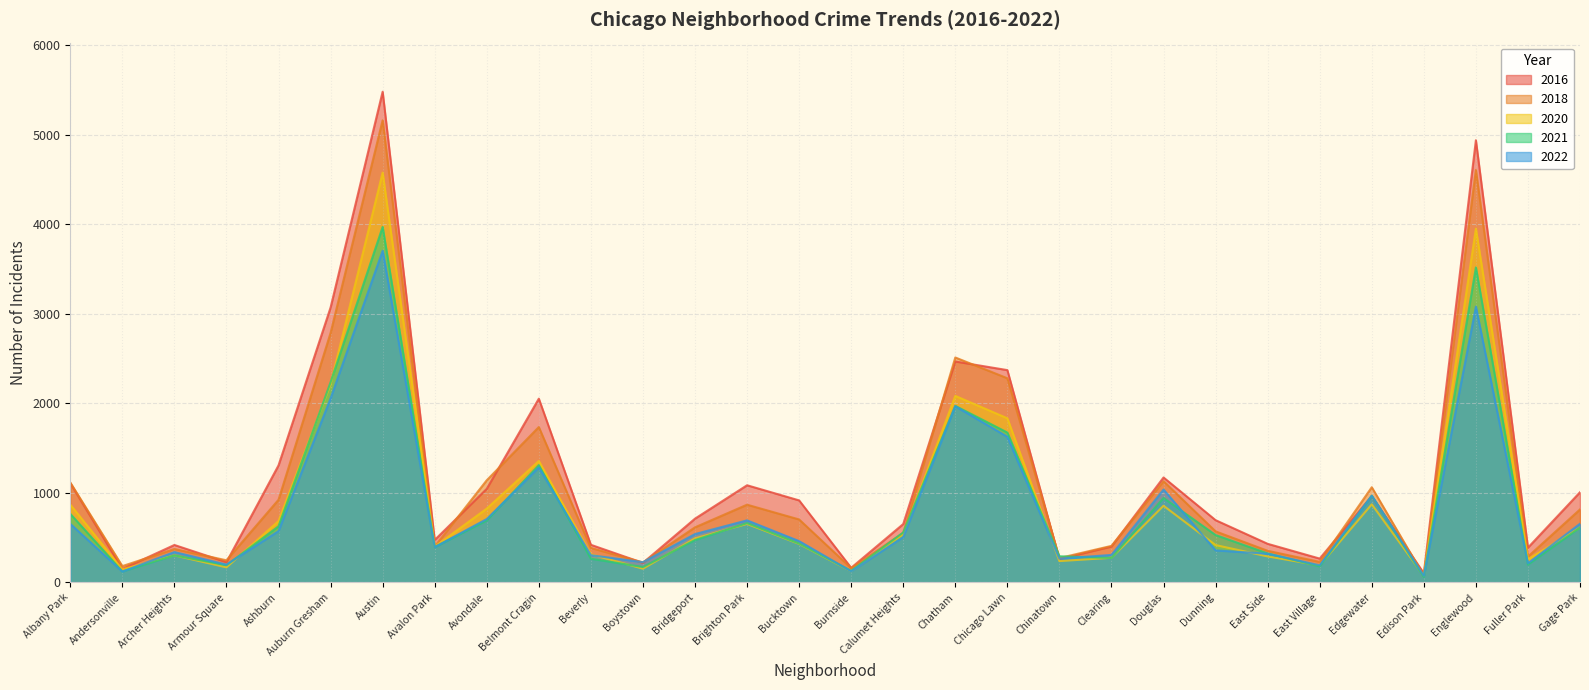

What are all the series names shown in the legend?

2016, 2018, 2020, 2021, 2022